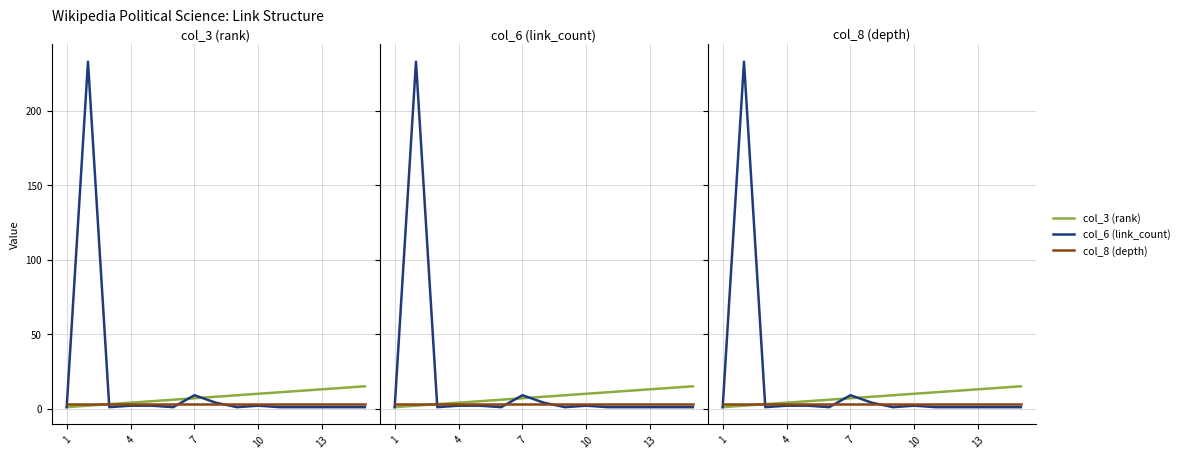

At how many categories does at least one series exceed 82?

1